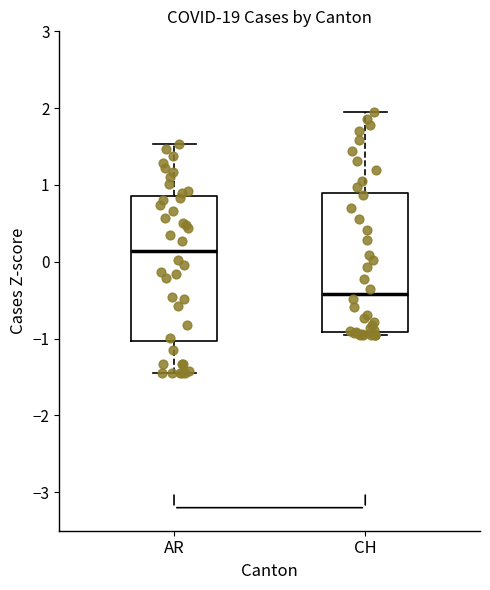

Reading left to right, read every box against the y-axis: the position of its median line, the range the box covers, and the ends of its whiskers. The values are not printed on the chart, so give them approximately, as read against the axis.

AR: median 0.1, box -1.0 to 0.9, whiskers -1.4 to 1.5
CH: median -0.4, box -0.9 to 0.9, whiskers -1.0 to 1.9